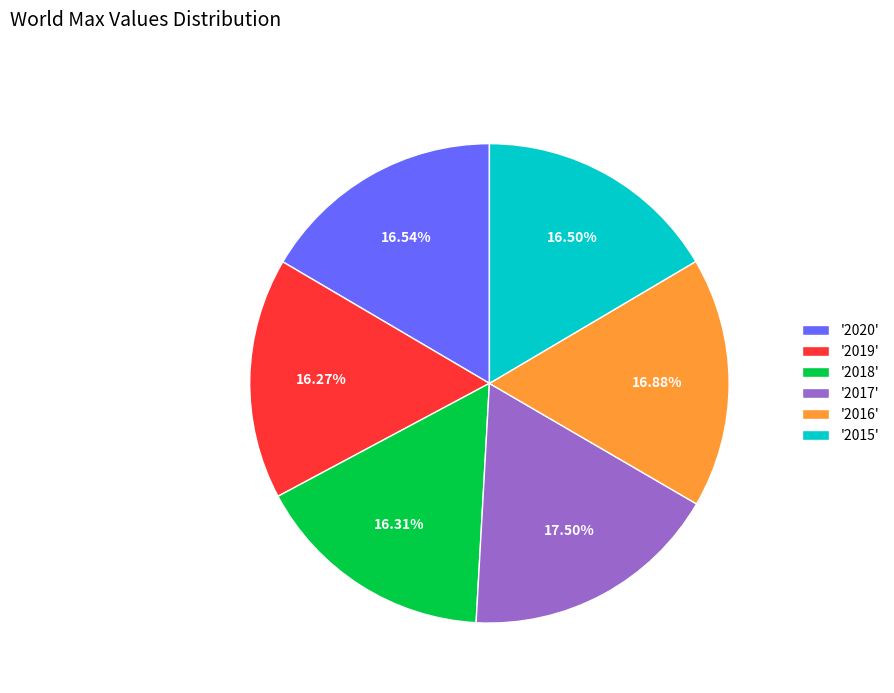

Between '2017' and '2015', which is larger?

'2017'